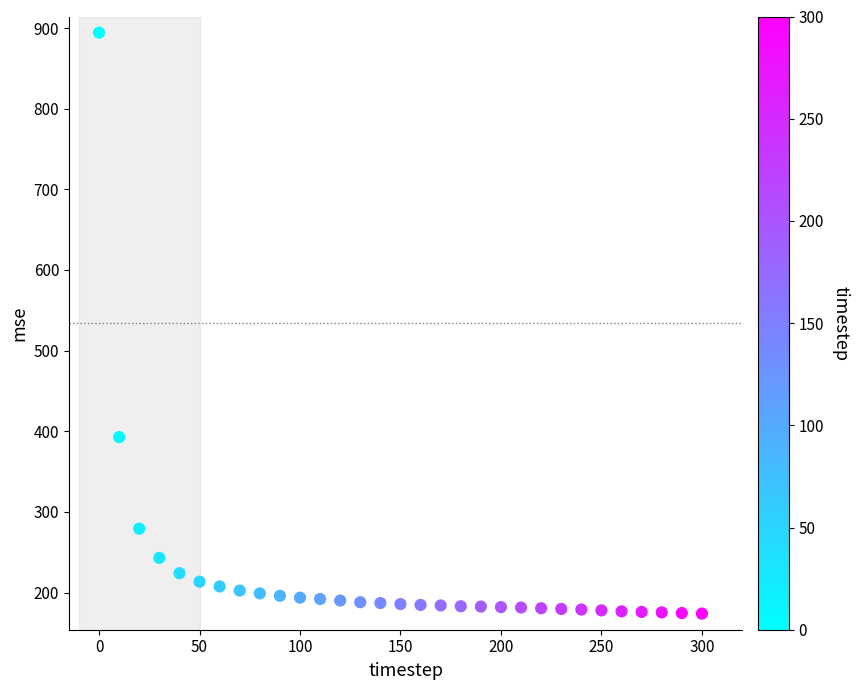

What Y value in the scatter plot is closest to 534?

392.8